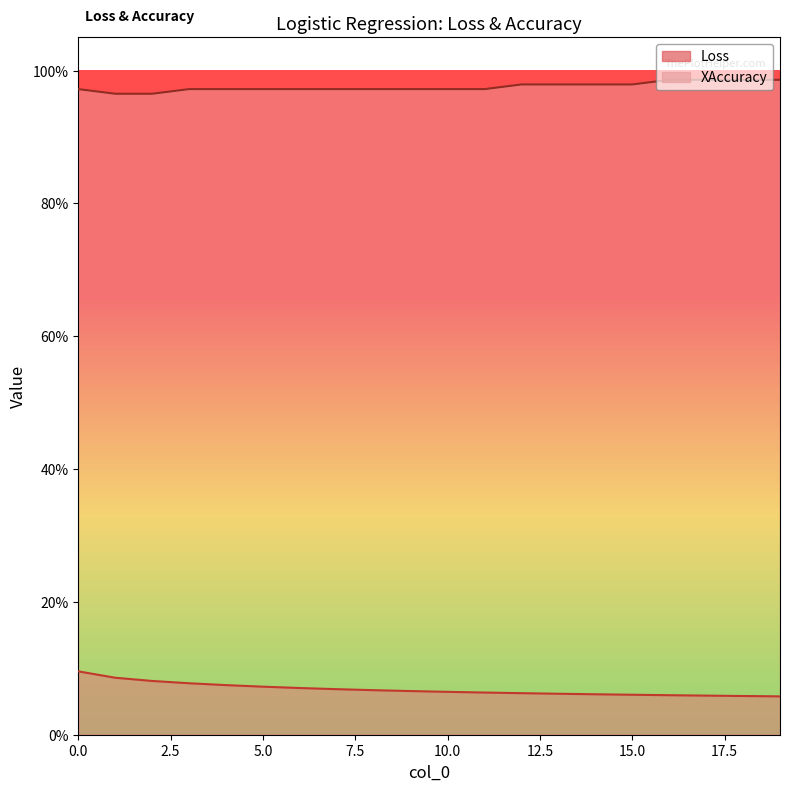

True or false: XAccuracy has more than 2 interior local peaks.

False